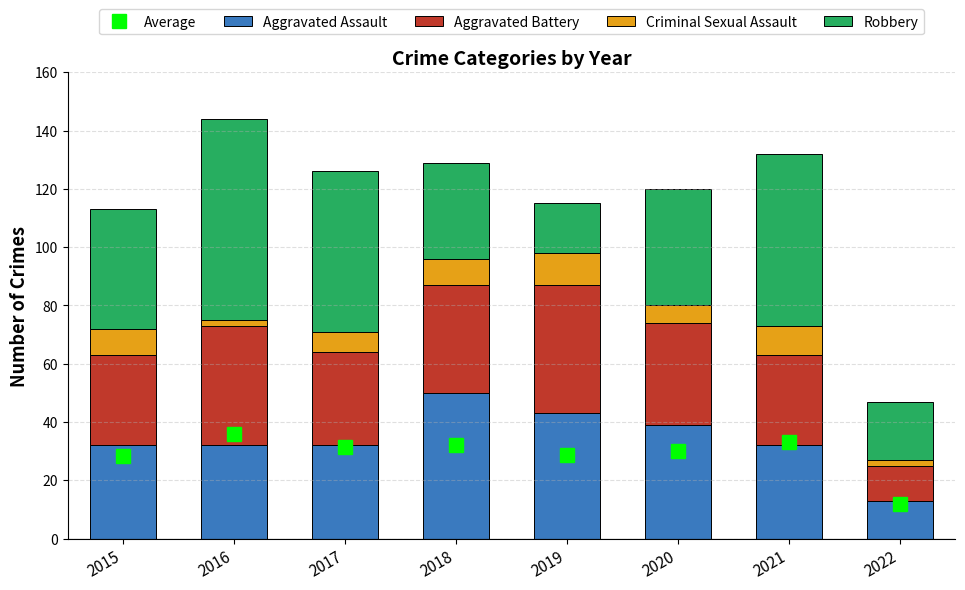

What is the minimum value shown in the chart?

2.0